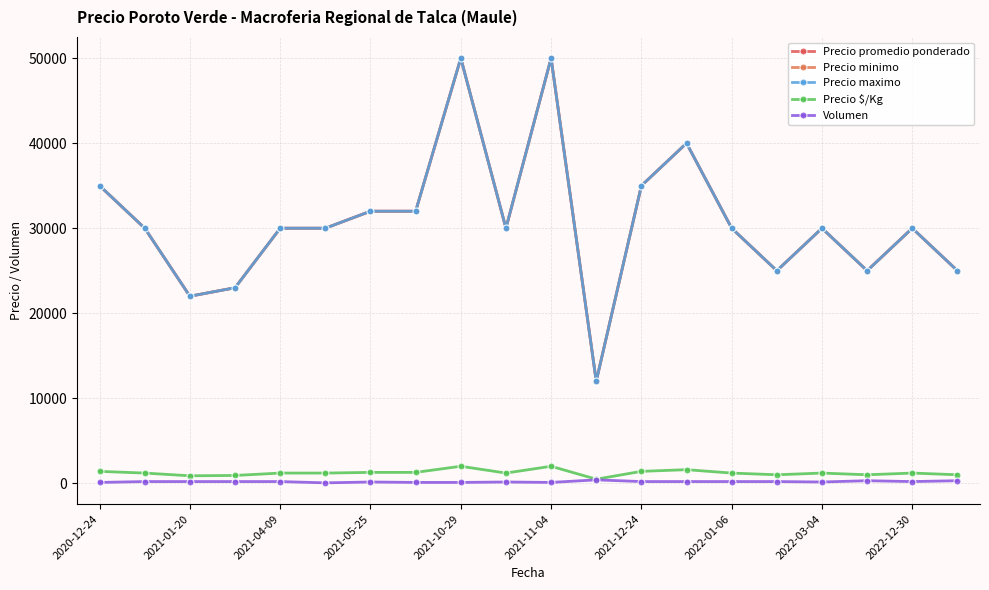

Does the chart have visible grid lines?

Yes